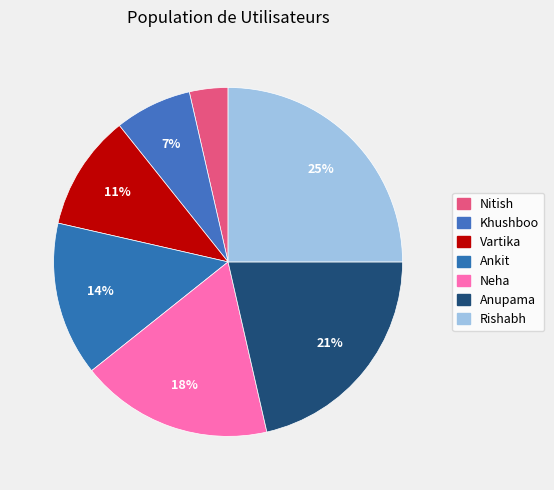

To the nearest percent, what percentage of the pie is Neha?

18%